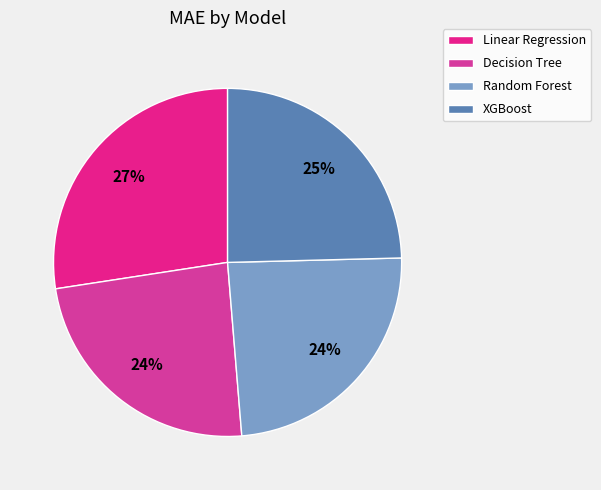

To the nearest percent, what portion does Linear Regression represent?

27%